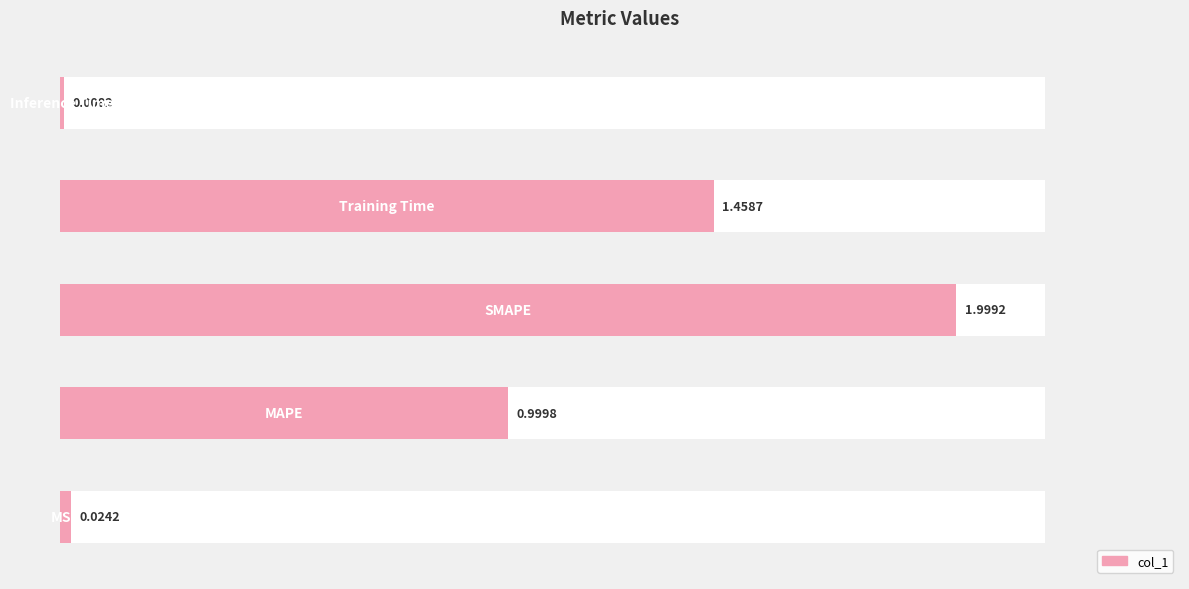

What is the difference between the maximum and minimum values?

2.0